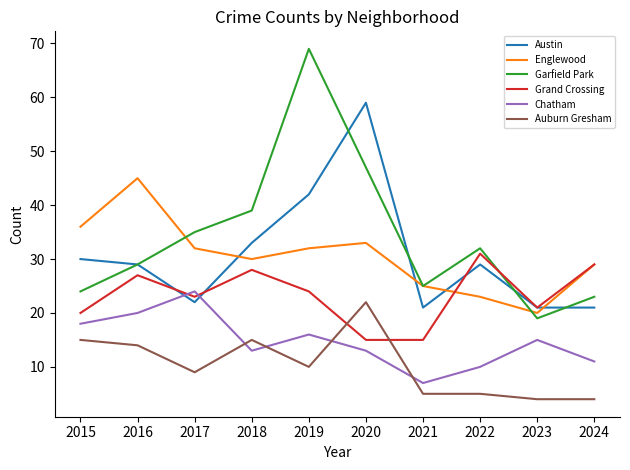

How many interior local peaks does the Garfield Park series have?

2